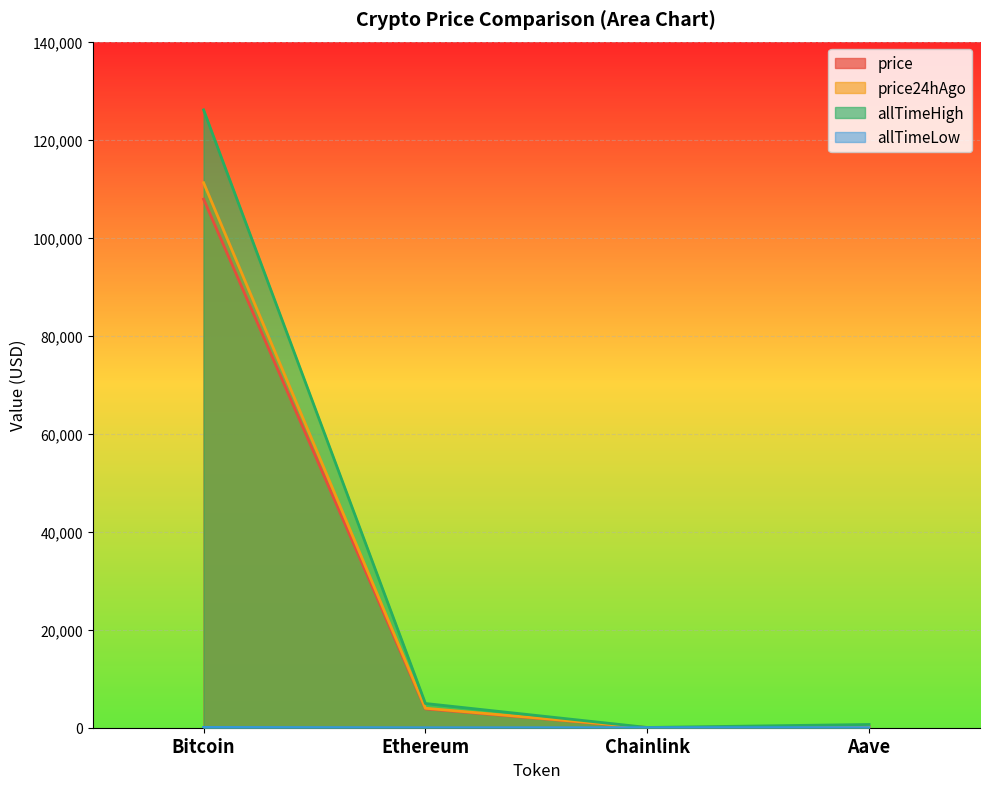

How many lines are shown in the chart?

4